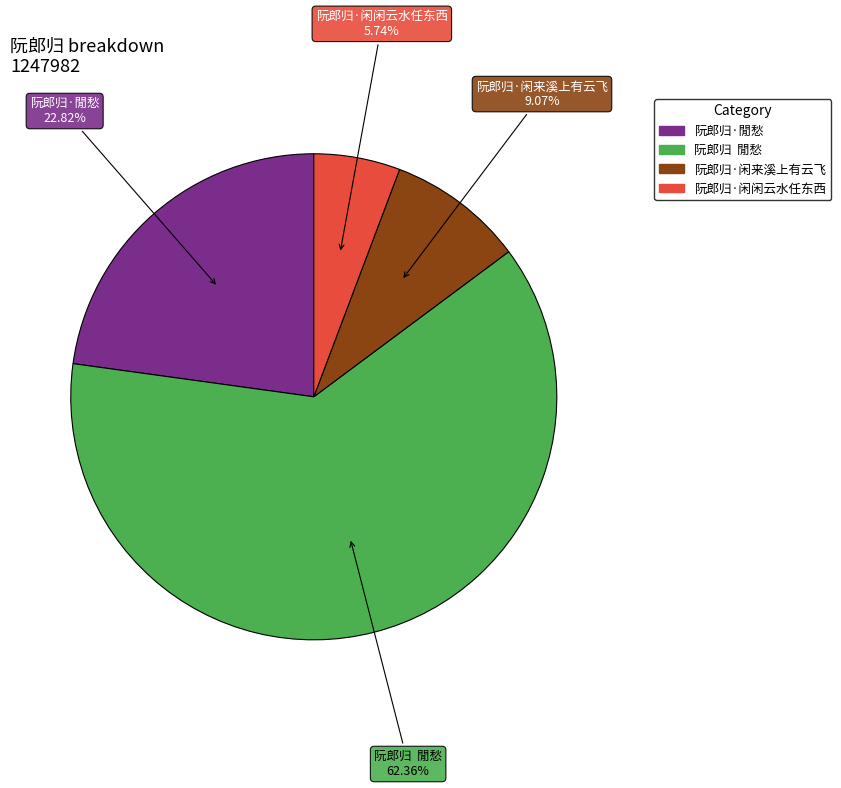

Between 阮郎归·閒愁 and 阮郎归 閒愁, which is larger?

阮郎归 閒愁